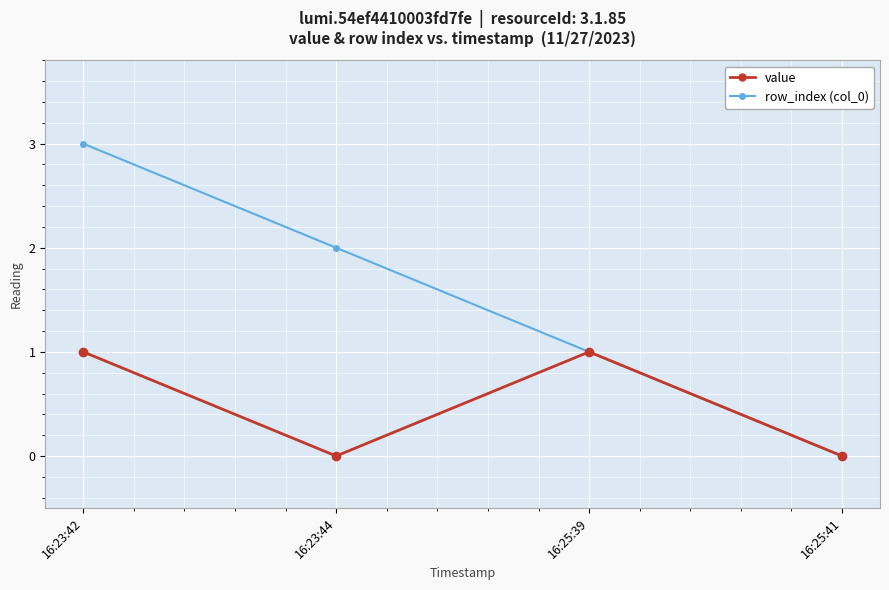

Reading left to right, extract all data points from this chart.

value: 1	0	1	0
row_index (col_0): 3	2	1	0